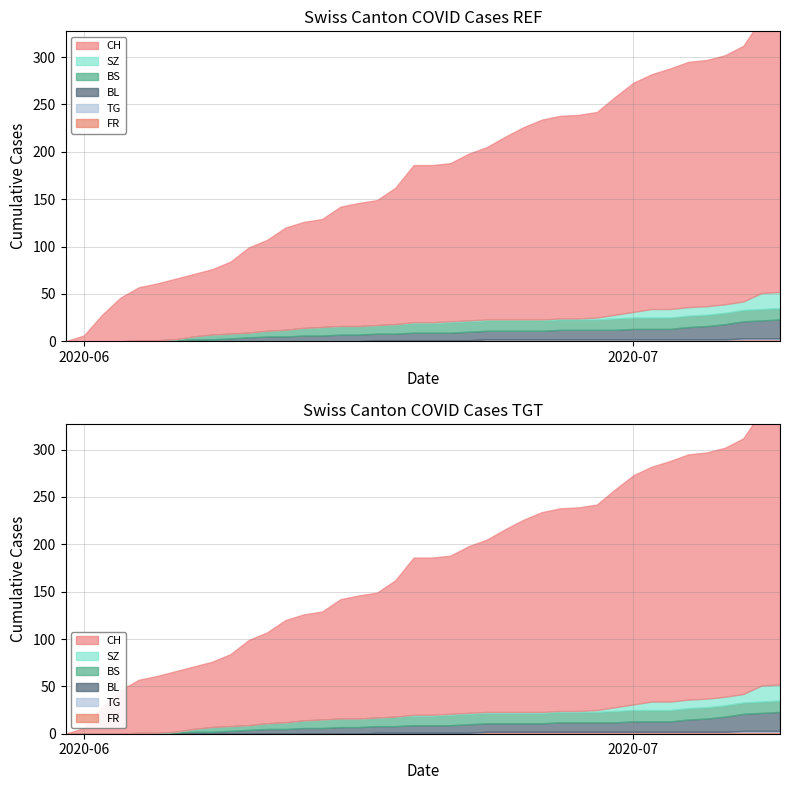

Rank the series by their maximum value, from lowest to highest.

TG, FR, BS, SZ, BL, CH